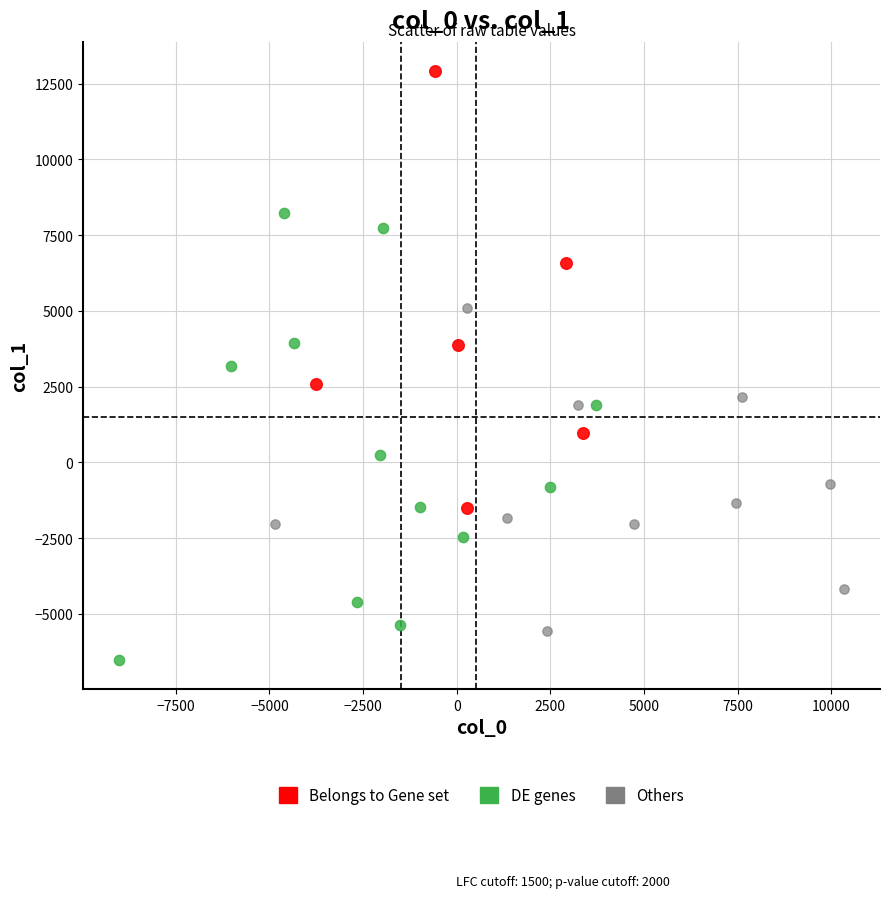

Which series contains the highest Y value?

Belongs to Gene set